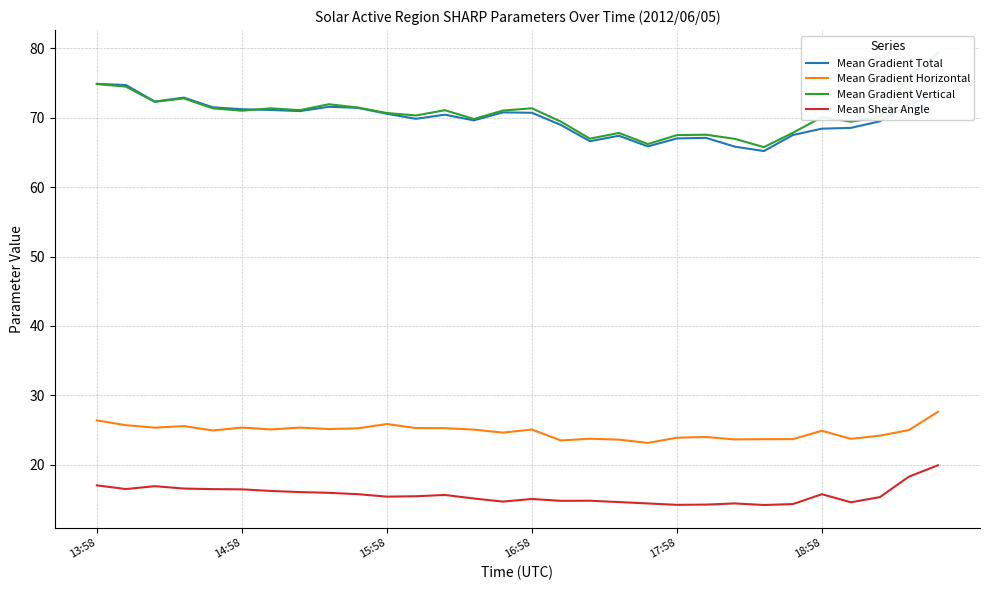

True or false: Mean Gradient Vertical and Mean Shear Angle cross at least once.

False